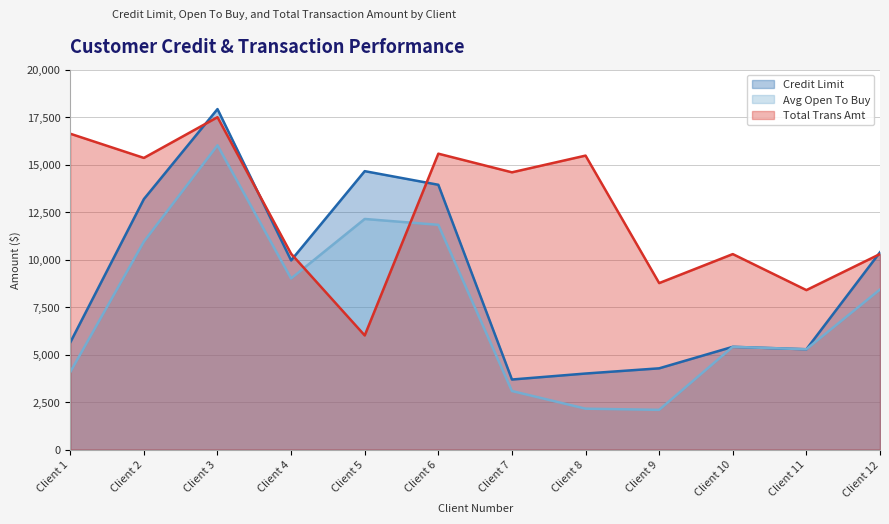

What is the sum of the Avg Open To Buy values at Client 1 and Client 2?

15027